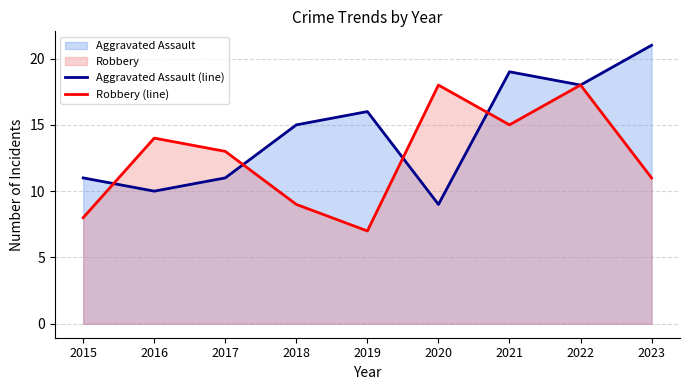

How many data points in Robbery (line) are less than 13?

4